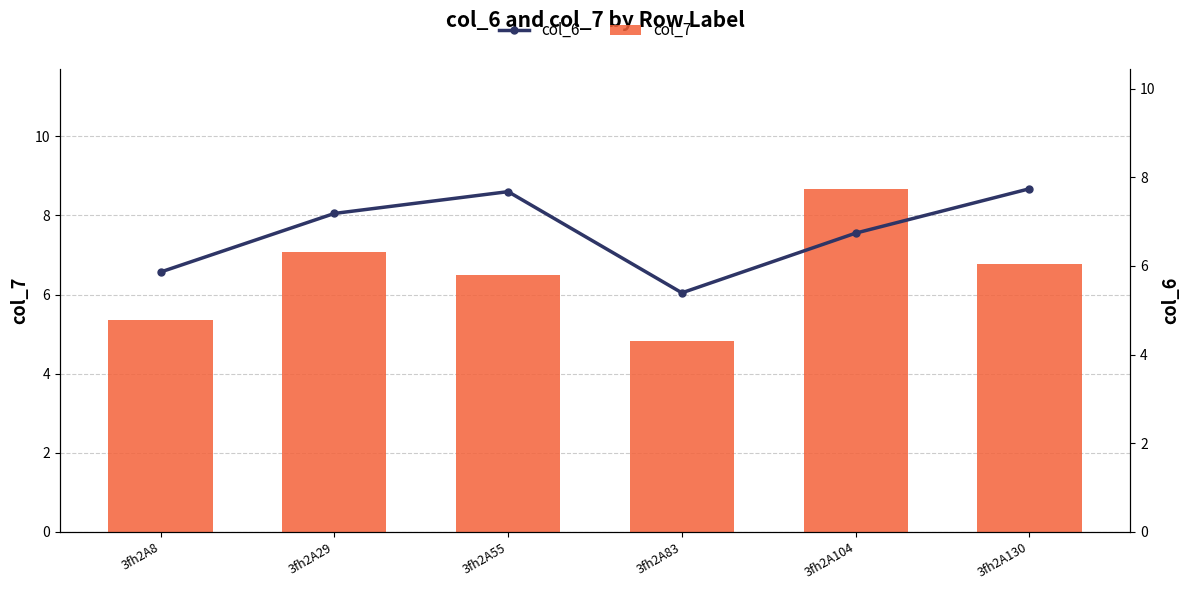

List the labels in order of col_7 value, largest first.

3fh2A104, 3fh2A29, 3fh2A130, 3fh2A55, 3fh2A8, 3fh2A83